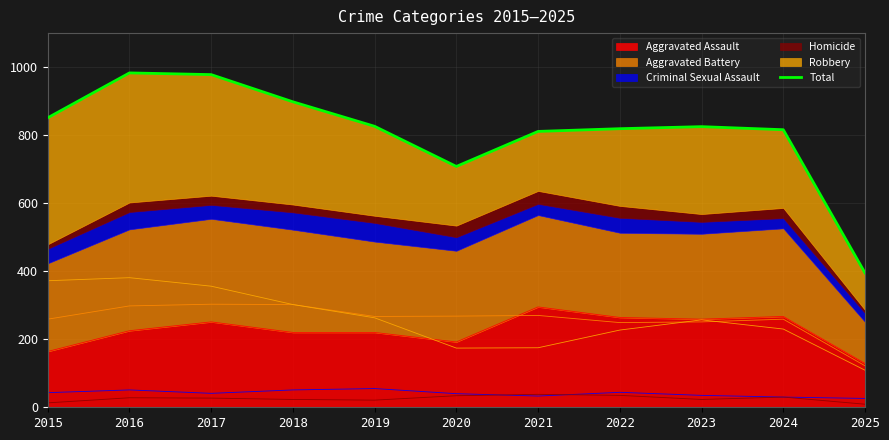

What is the change in value from 2016 to 2022?

-164